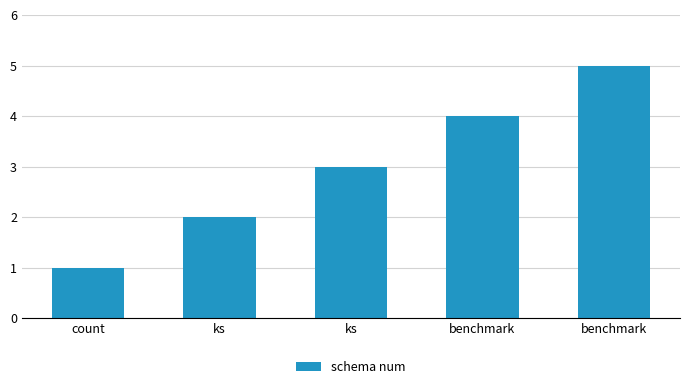

At which category does the chart reach its peak across all series?

benchmark